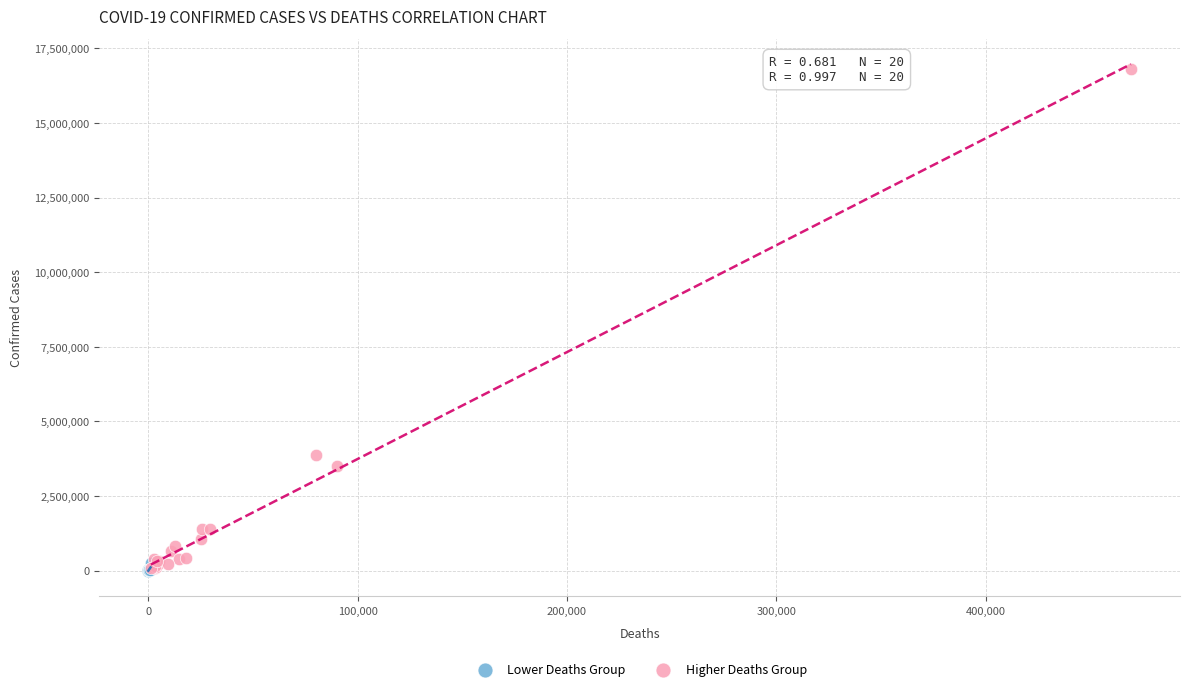

Which series contains the highest Y value?

Higher Deaths Group